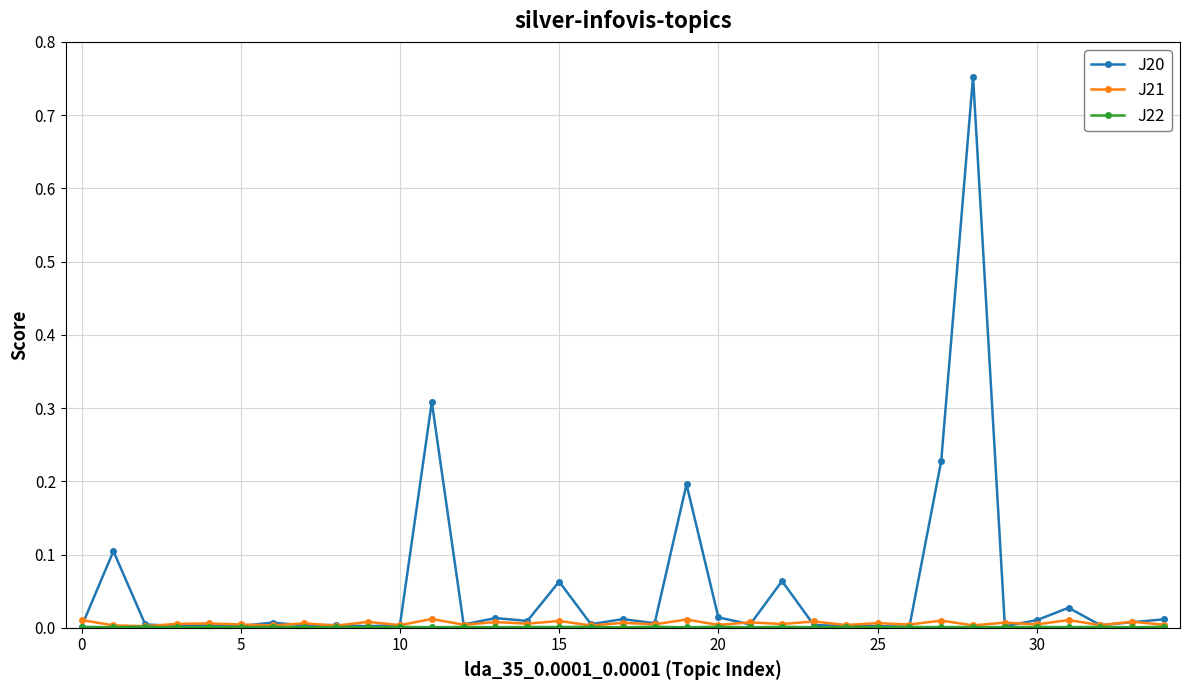

Which series has the largest range (max minus min)?

J20